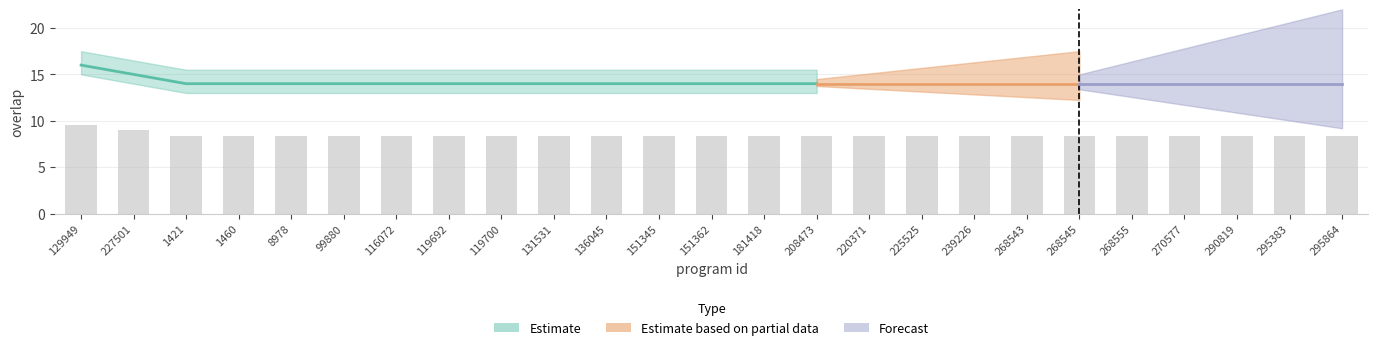

Where is the data nearest to the value 9?

227501